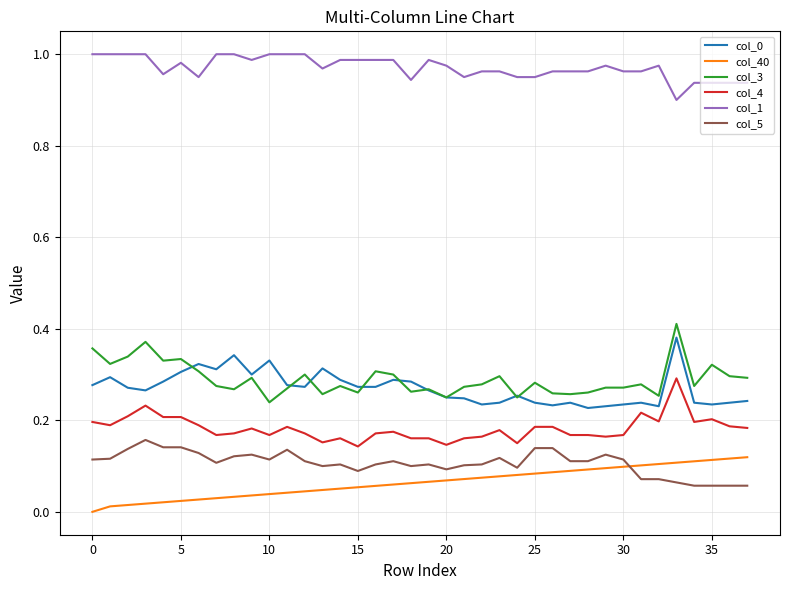

True or false: col_4 and col_5 intersect in this chart.

False